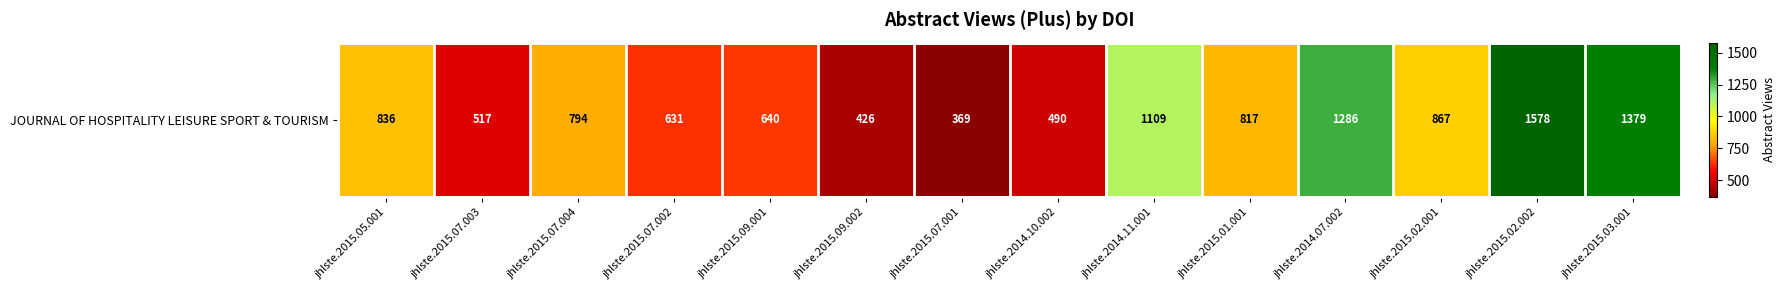

Reading left to right, extract all data points from this chart.

836	517	794	631	640	426	369	490	1109	817	1286	867	1578	1379